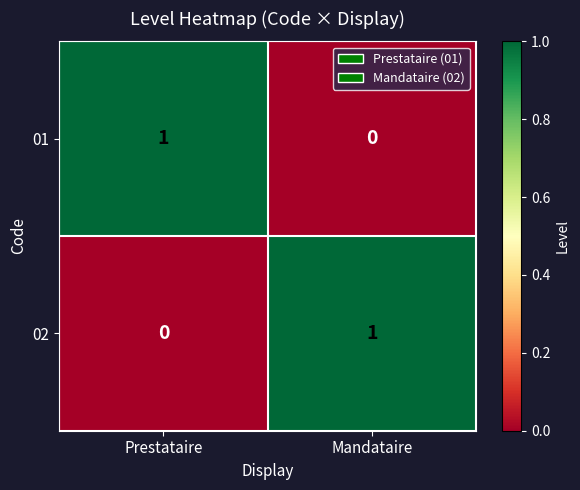

Reading right to left, what are all the values shown in this chart?

01: Mandataire=0	Prestataire=1
02: Mandataire=1	Prestataire=0